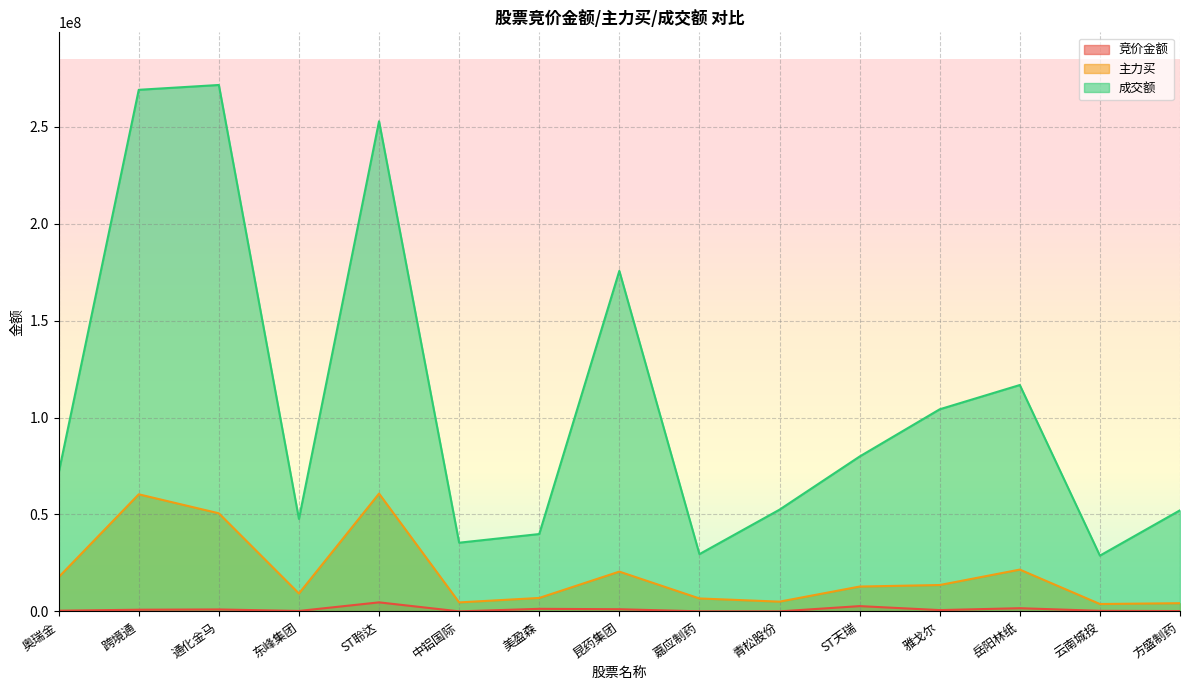

At which label does 成交额 reach its peak?

通化金马